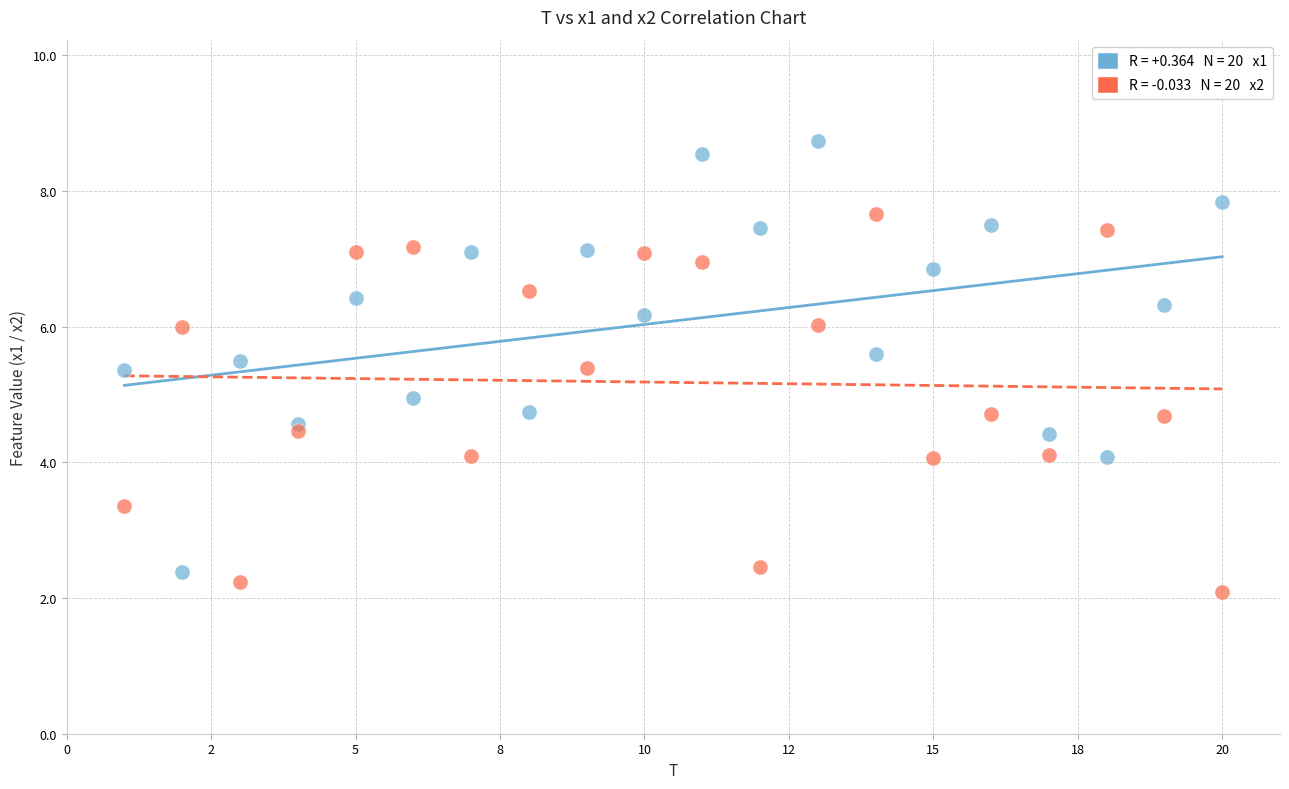

Across all data points, what is the range of Y values (max minus min)?

6.6